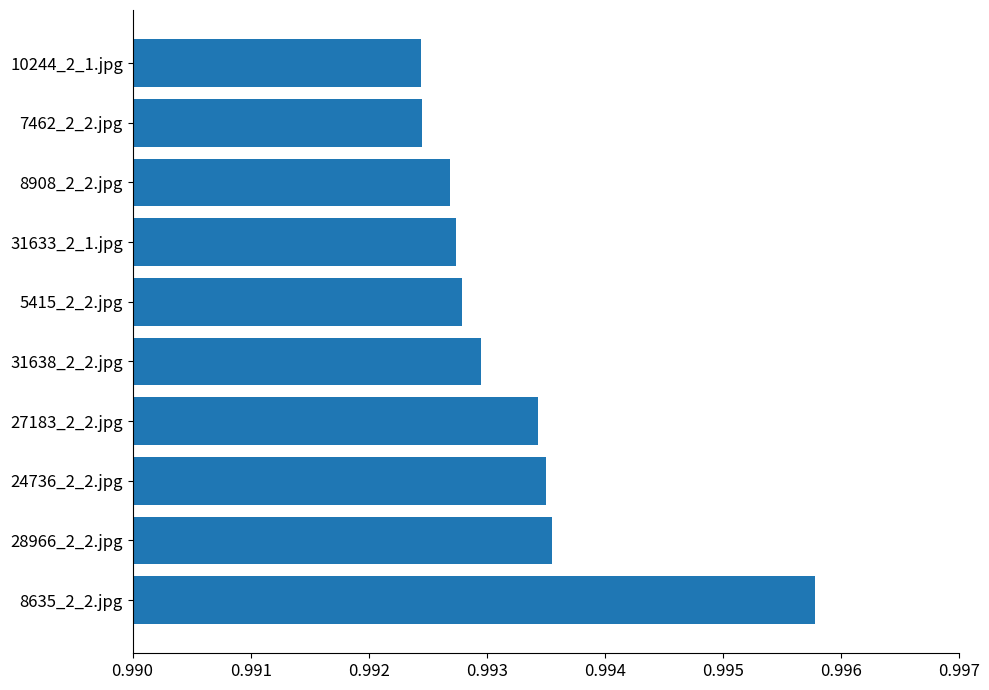

At which category does the chart reach its peak across all series?

8635_2_2.jpg